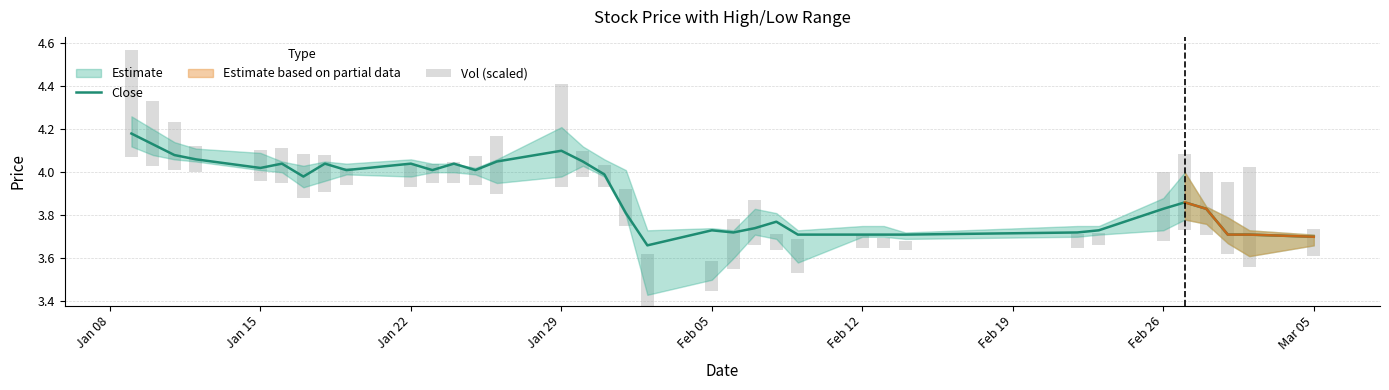

What is the average value of the Close series?

3.9